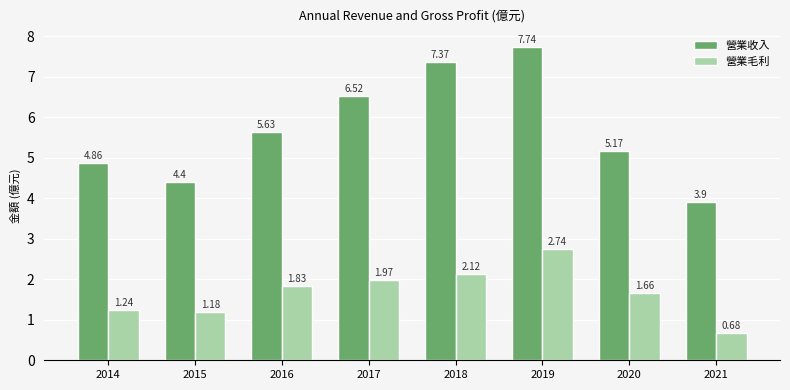

What is the sum of the 營業收入 values at 2021 and 2019?

11.6